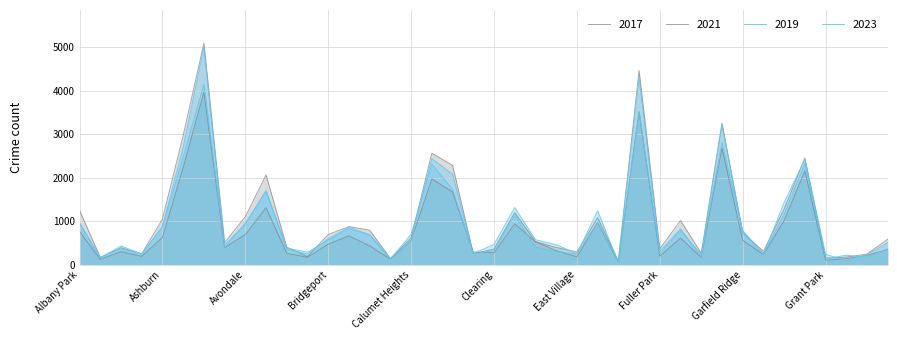

Where does the 2023 series first go above 597?

Albany Park